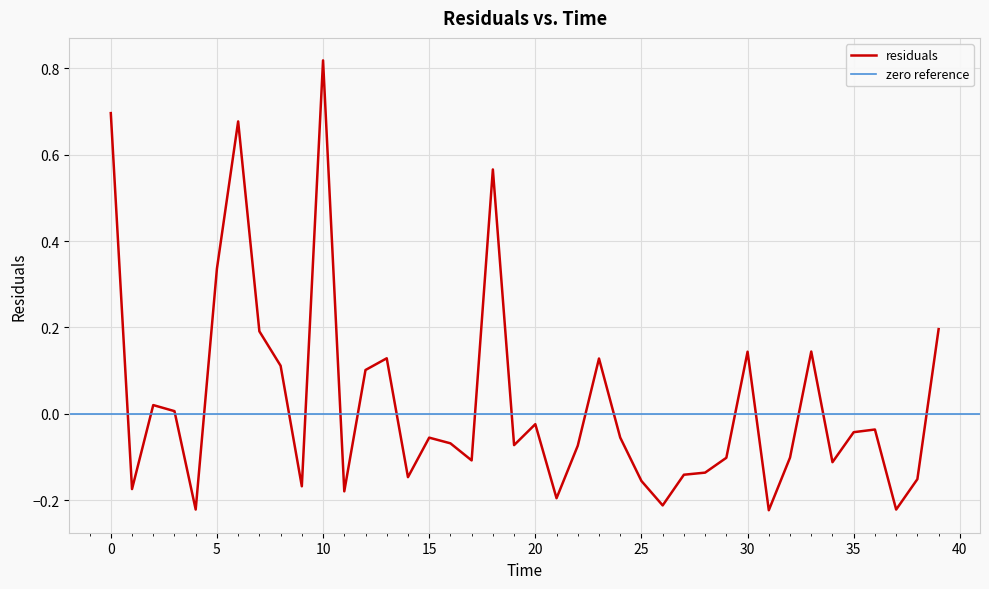

Where is the data nearest to the value 0?

3